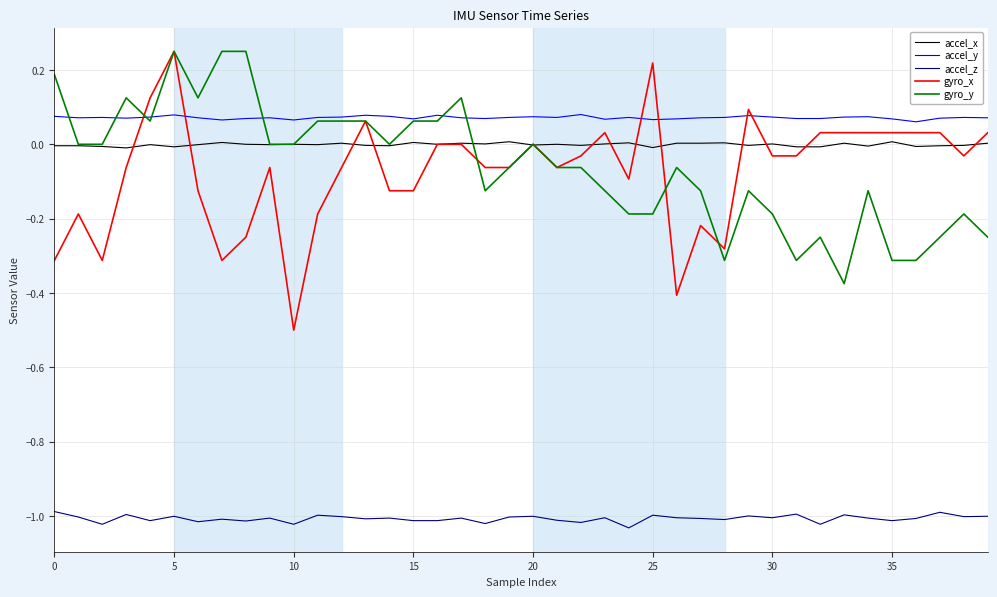

True or false: gyro_x and accel_y intersect in this chart.

True